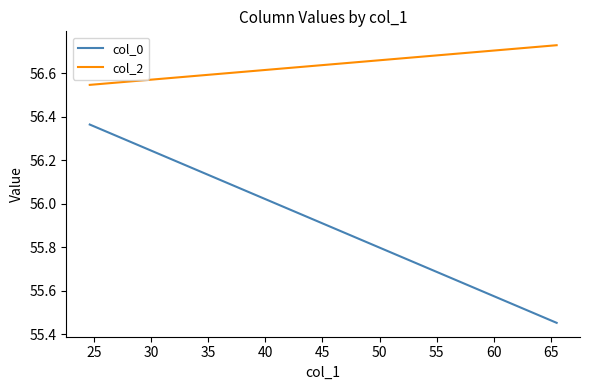

How many col_0 values are between 55 and 56?

1